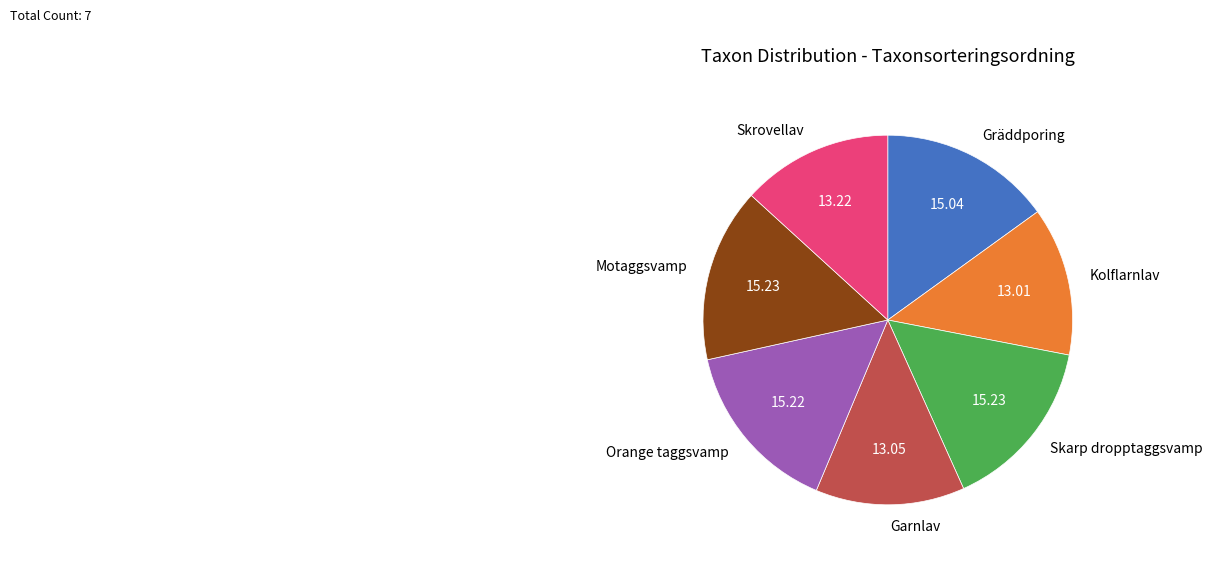

Is it true that Motaggsvamp is 15% of the pie?

True